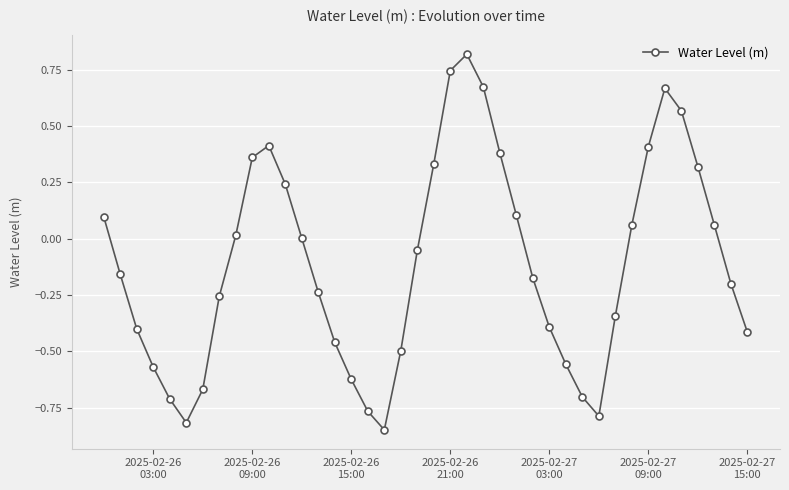

How many interior local valleys (lower than both neighbors) does the data have?

3